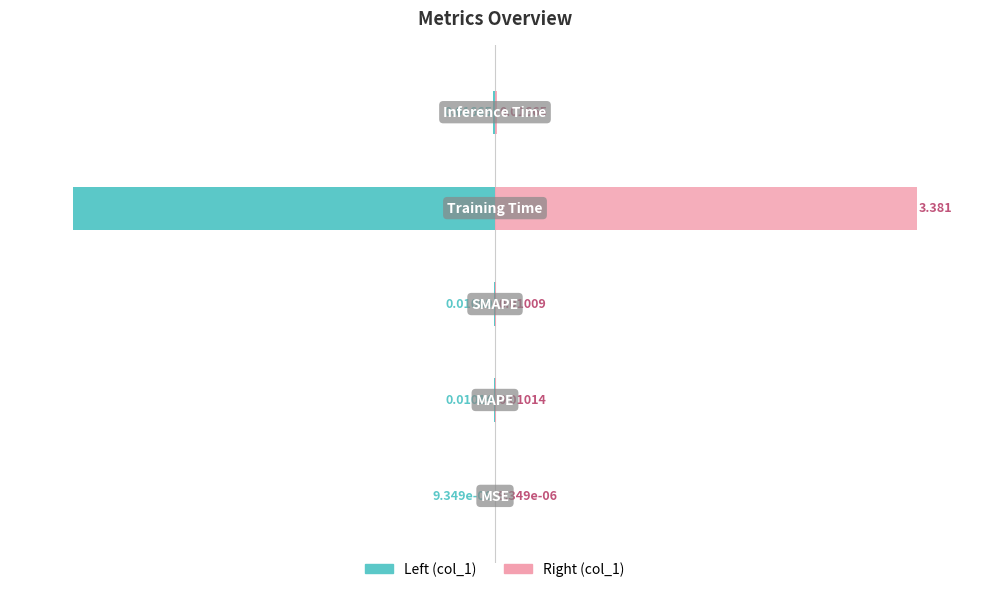

Count the number of categories in the chart.

5